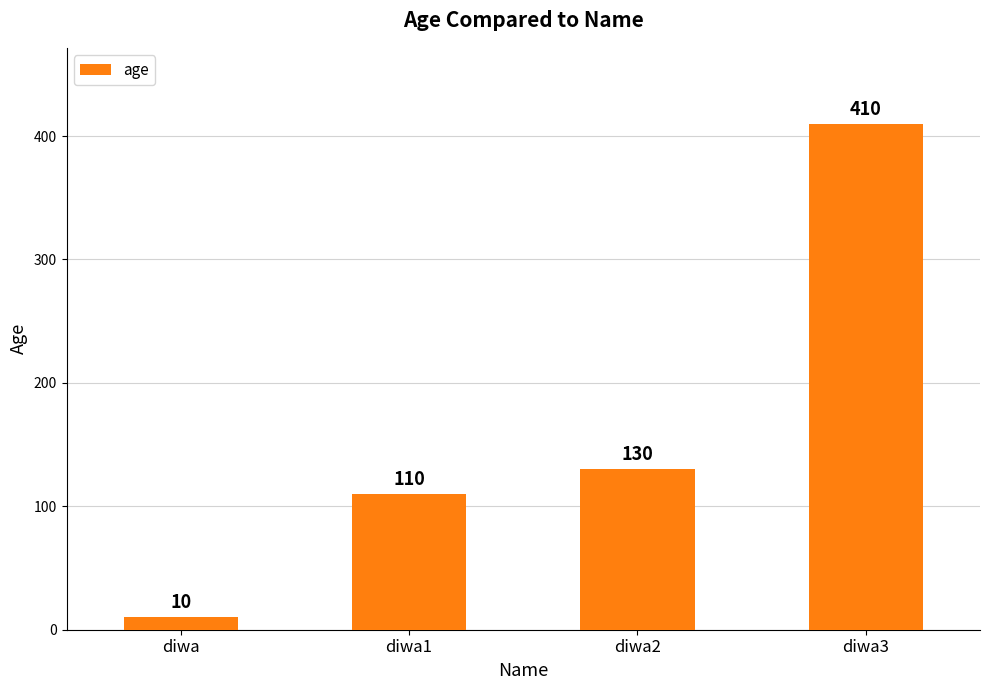

Rank the categories by value from lowest to highest.

diwa, diwa1, diwa2, diwa3